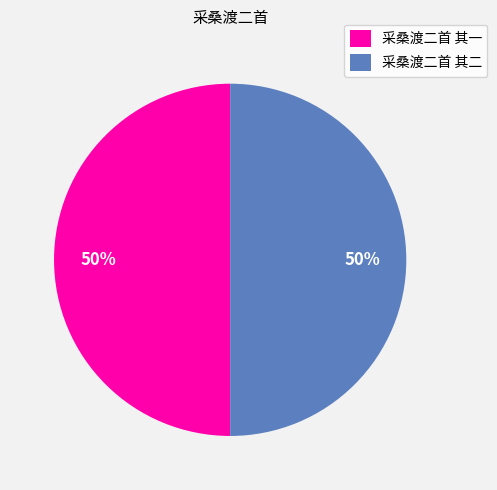

True or false: 采桑渡二首 其二 accounts for 50% of the total.

True